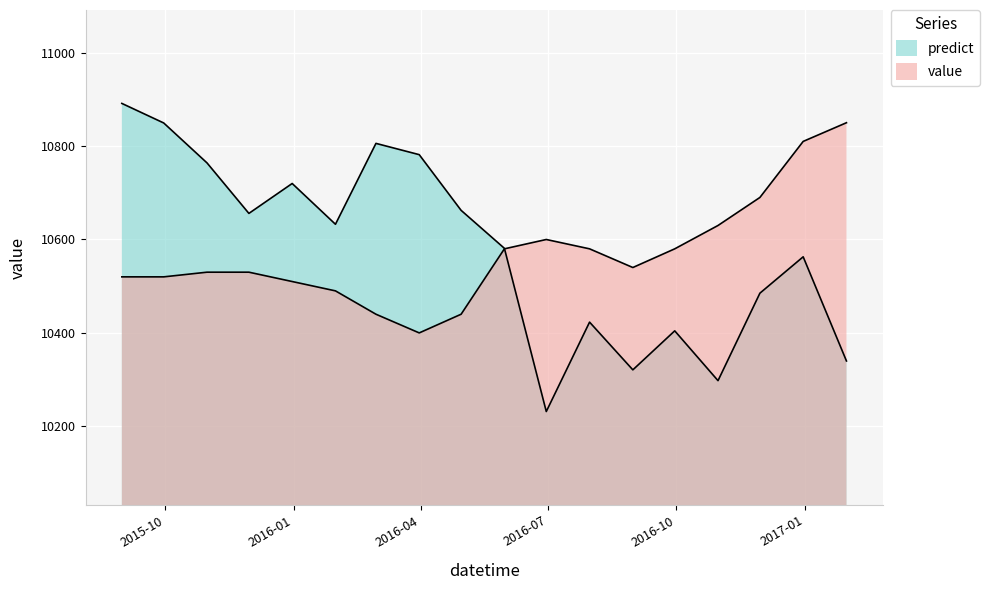

What position from the right is 2017-01-31?

1